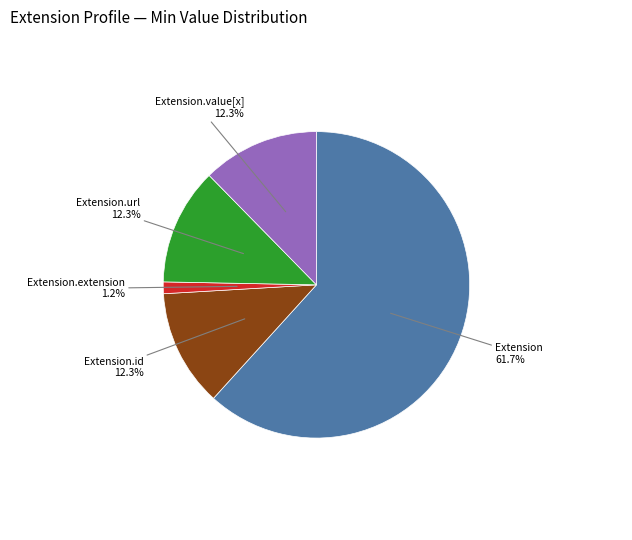

Is there any slice that represents more than half of the pie?

Yes